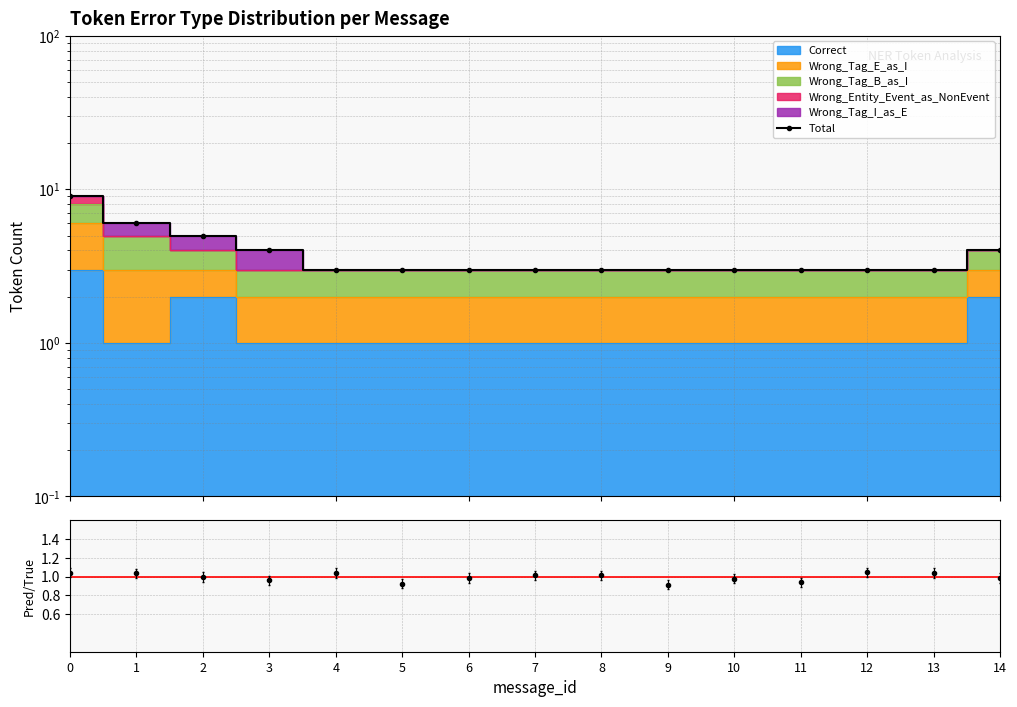

What is the value of the 4th point from the left?

4